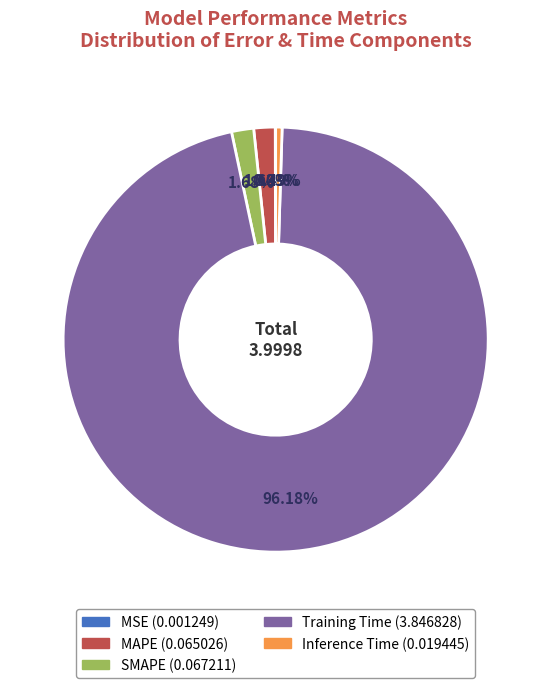

To the nearest percent, what percentage of the pie is MAPE?

2%